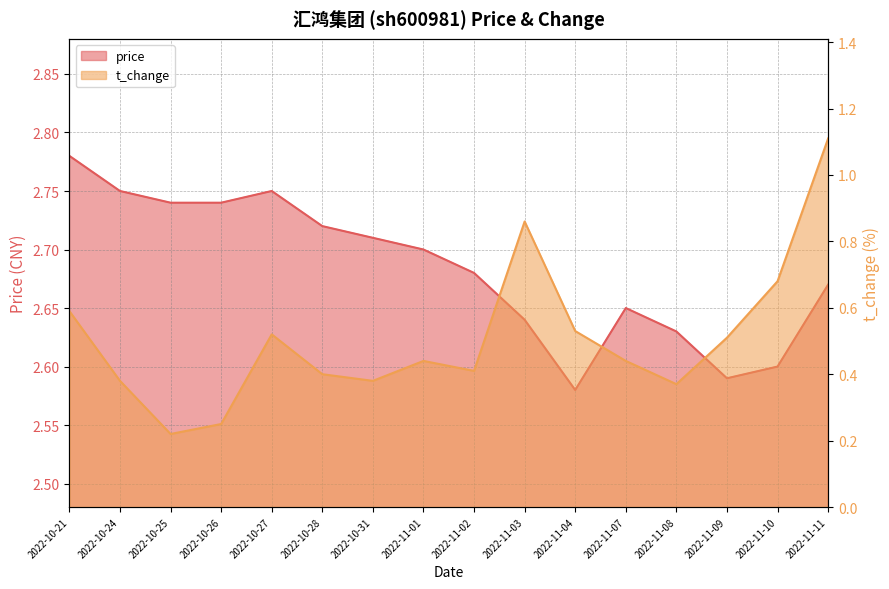

What is the label of the 11th point from the left?

2022-11-04